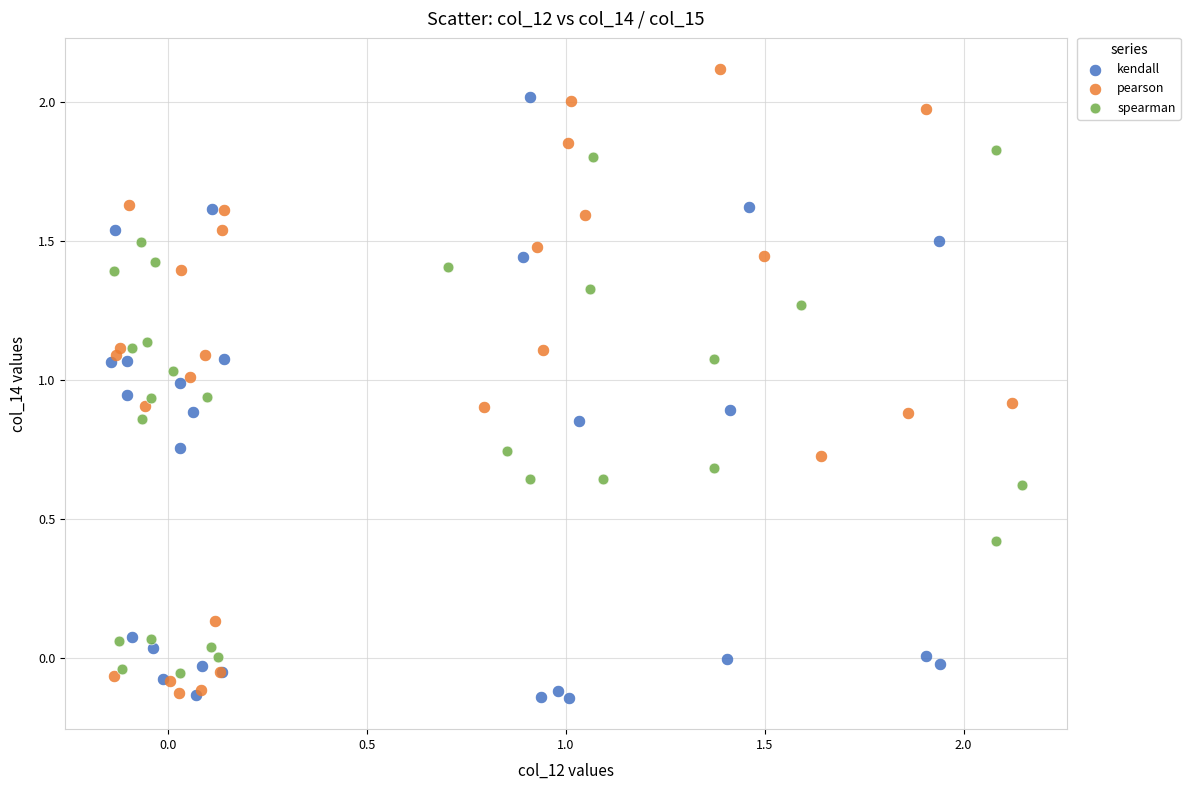

Which series contains the highest Y value?

pearson